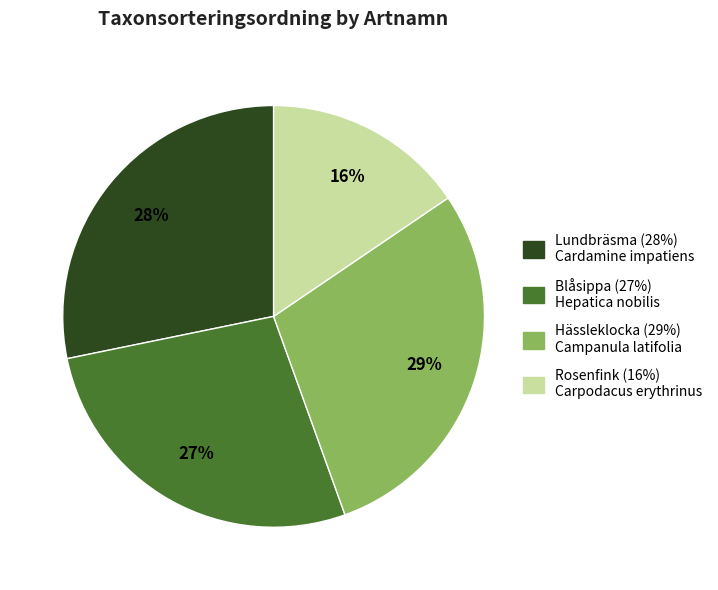

Approximately how many times larger is the value at Blåsippa (27%) Hepatica nobilis compared to Hässleklocka (29%) Campanula latifolia?

0.9